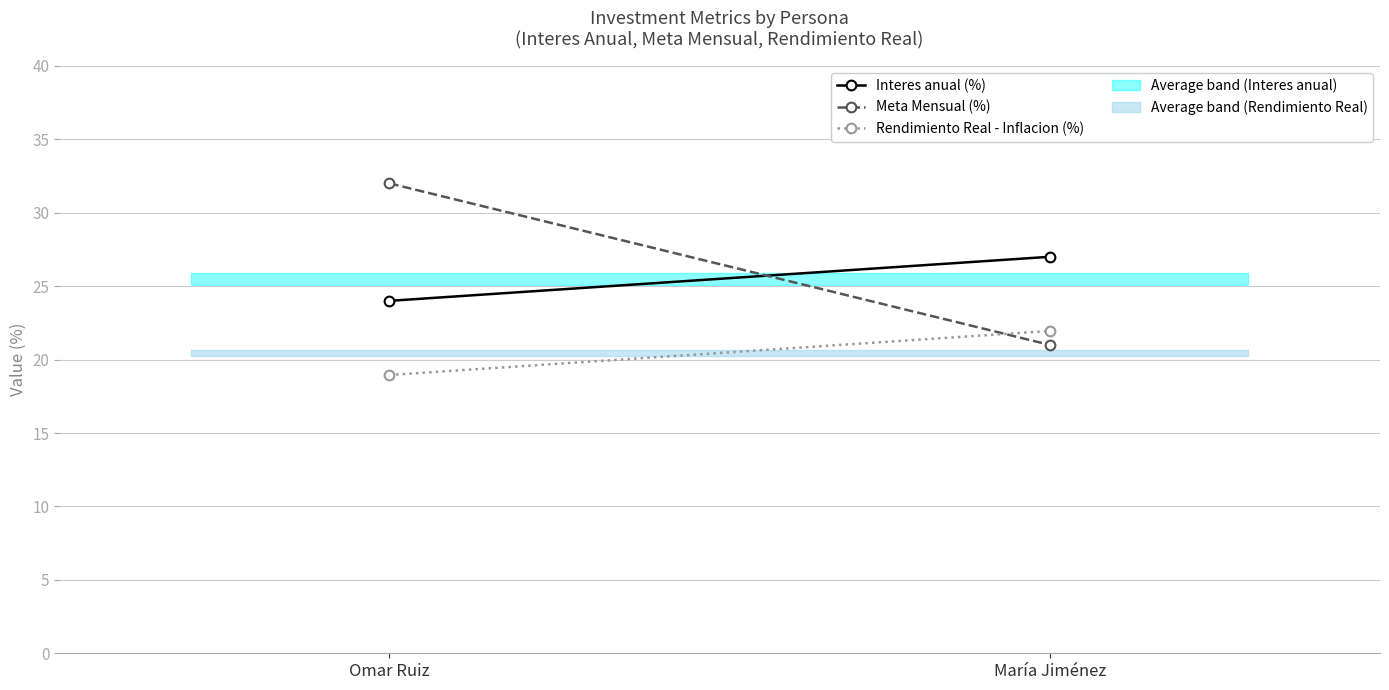

Where is Interes anual (%) nearest to the value 25?

Omar Ruiz